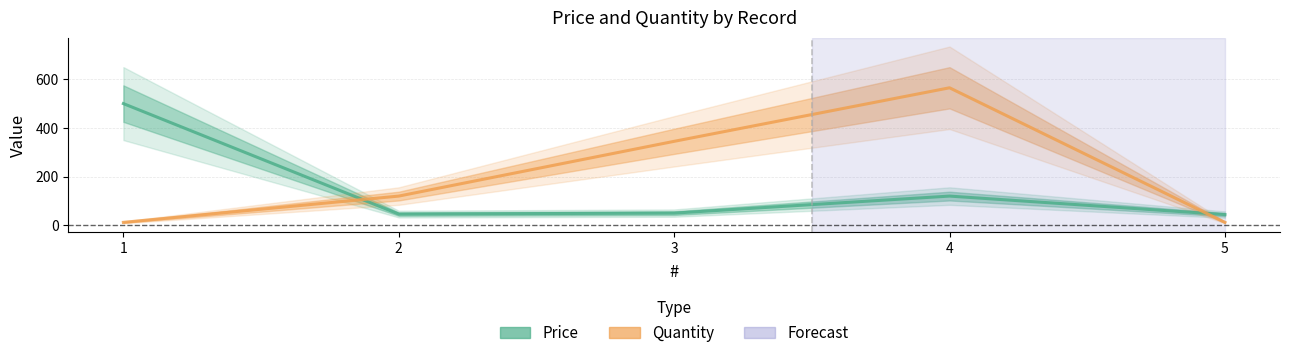

What are all the series names shown in the legend?

Price, Quantity